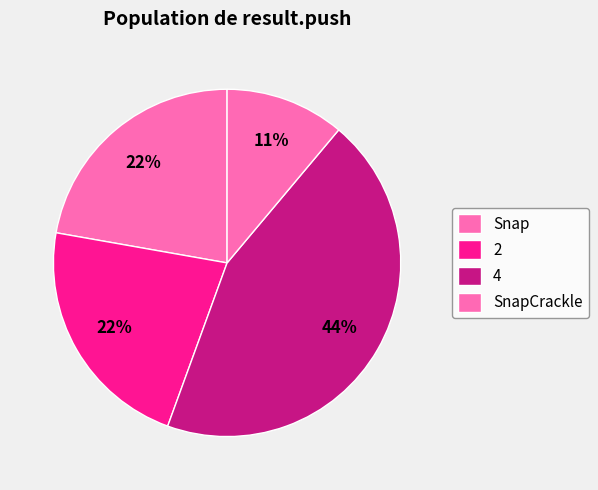

Which category has the biggest portion of the pie?

4